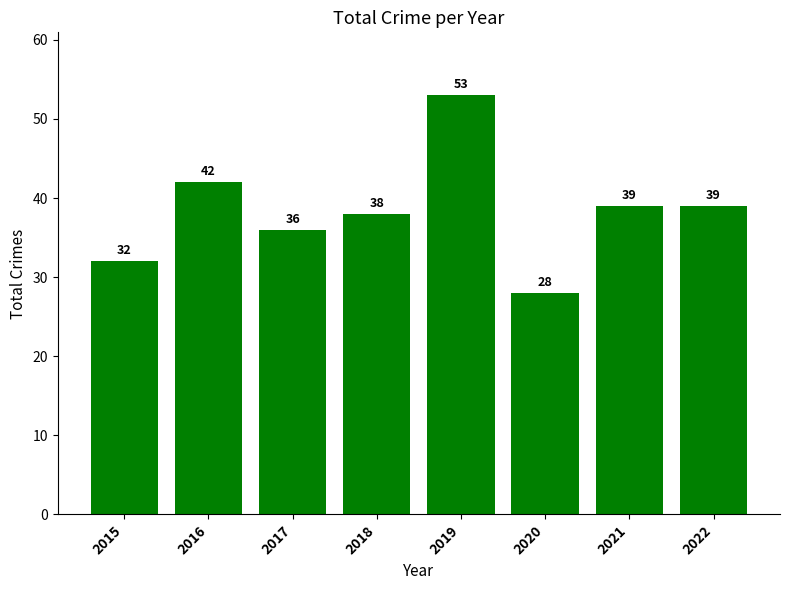

What is the difference between the maximum and minimum values?

25